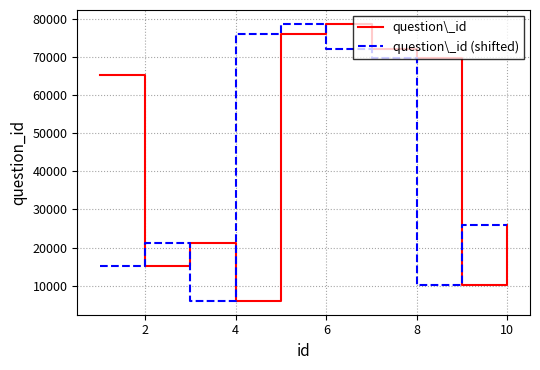

What is the greatest value displayed?

78665